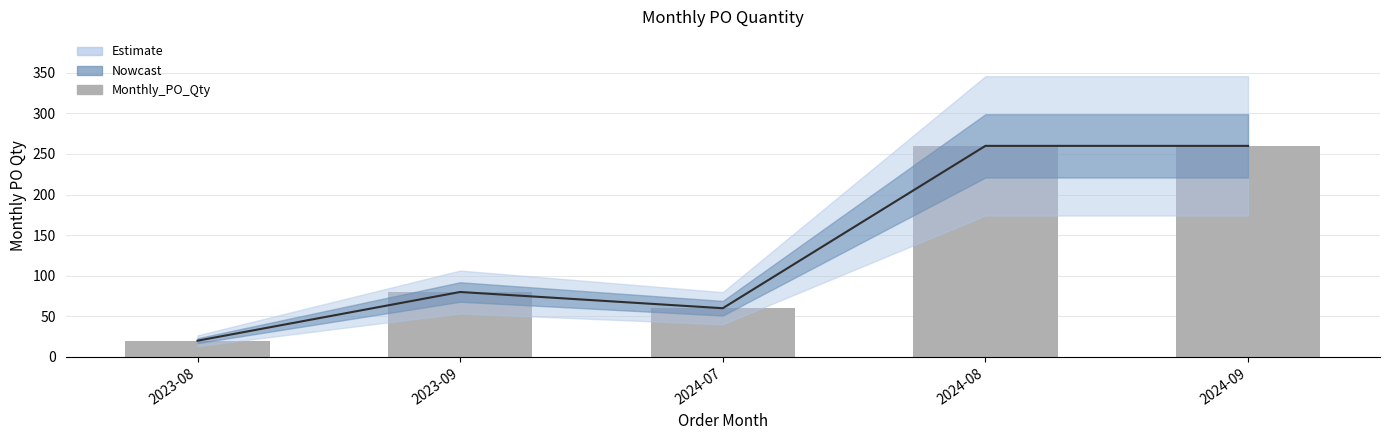

What is the difference between the values at 2023-09 and 2024-08?

180